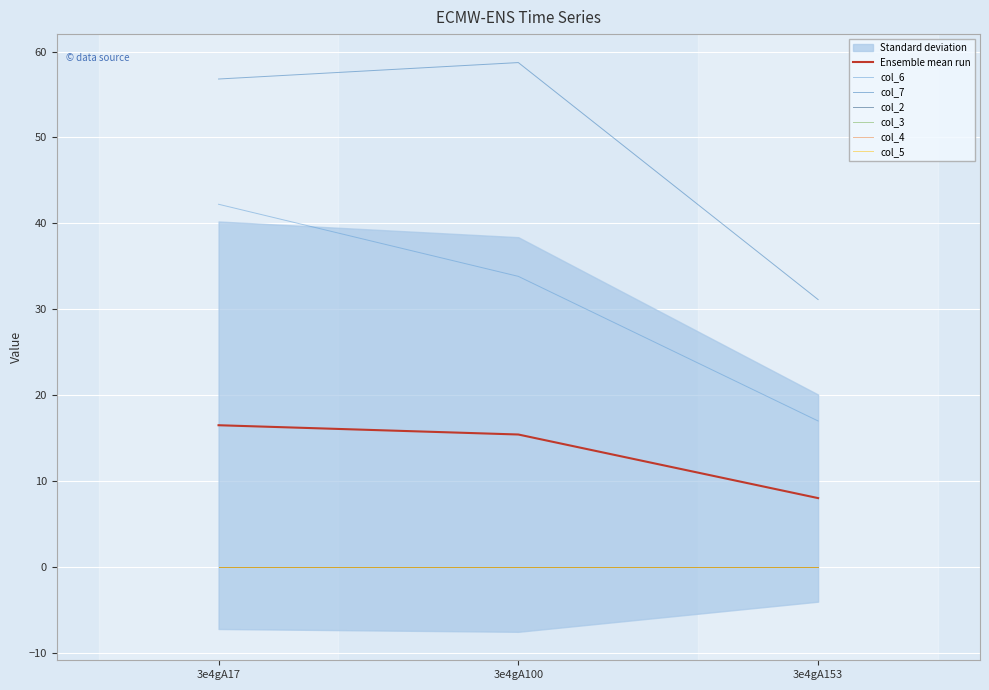

At 3e4gA17, list the series in order from smallest to largest.

col_2, col_3, col_4, col_5, col_6, col_7